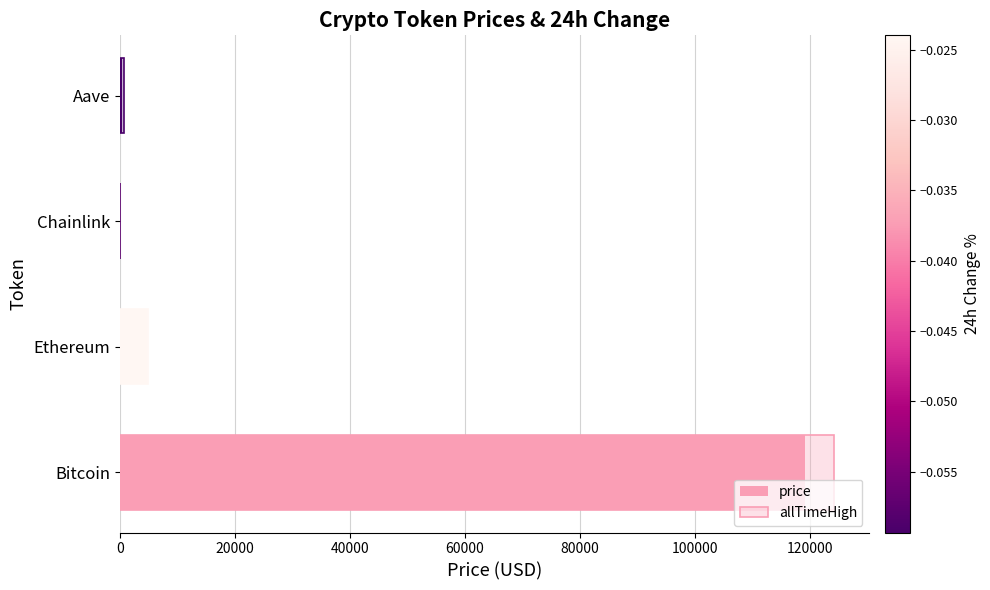

Reading left to right, list all the values displayed in this chart.

price: 119088.0	4648.0	22.7	315.9
allTimeHigh: 124128.0	4878.3	52.7	661.7